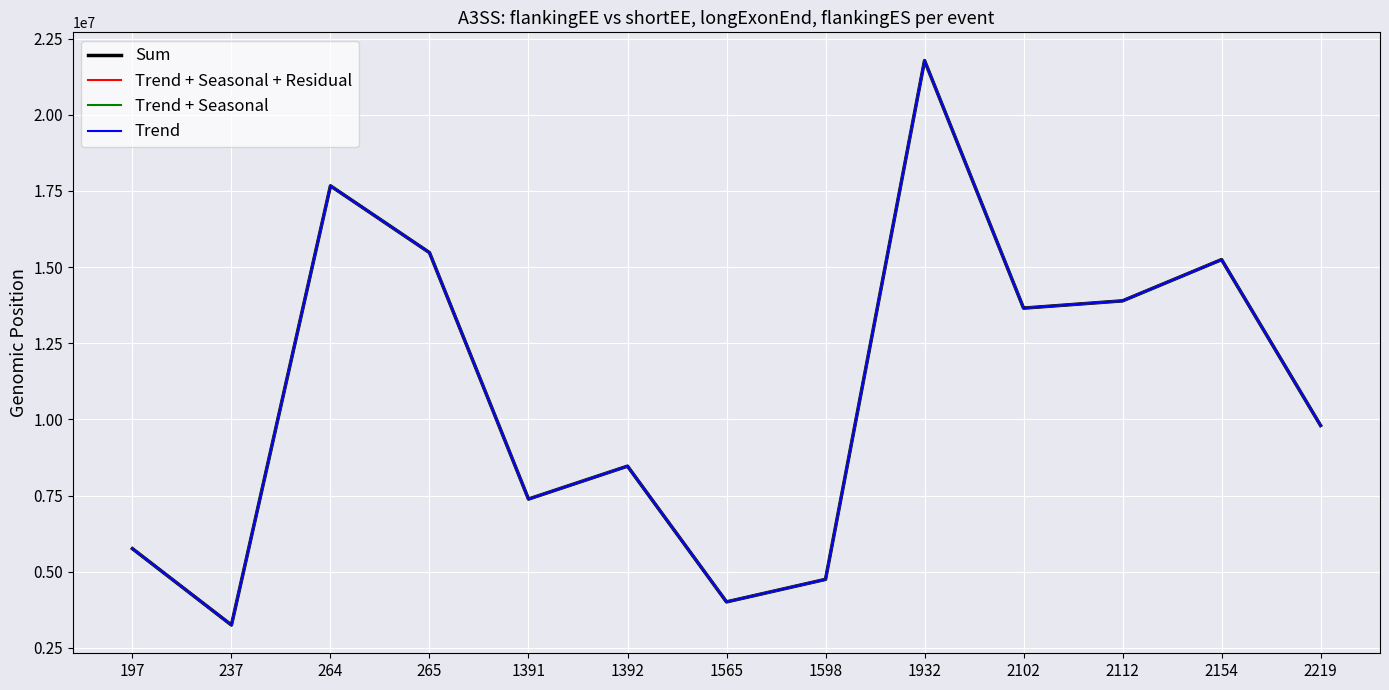

How many values in the Sum series are below 9800684?

6